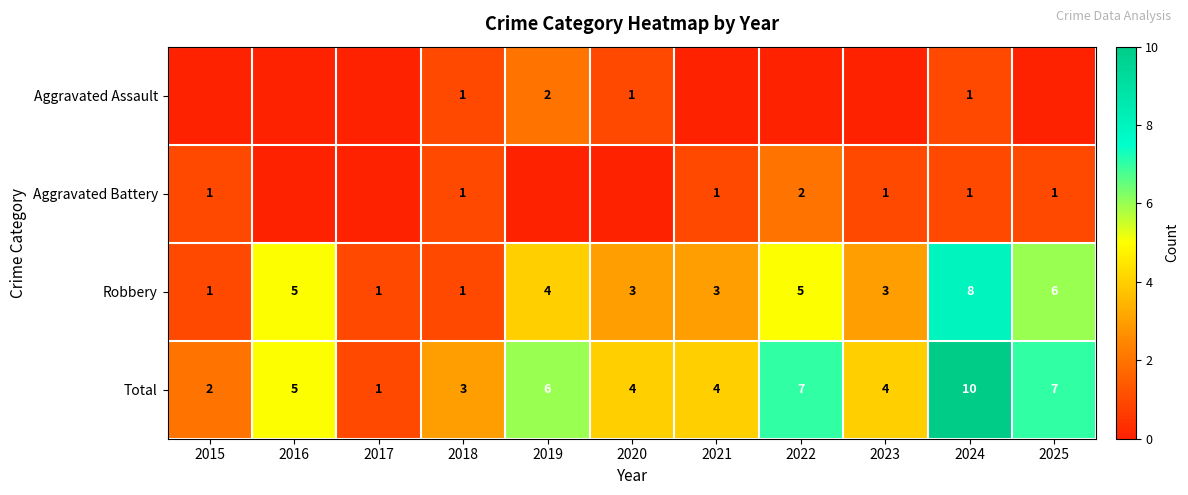

At which label does Total reach its peak?

2024